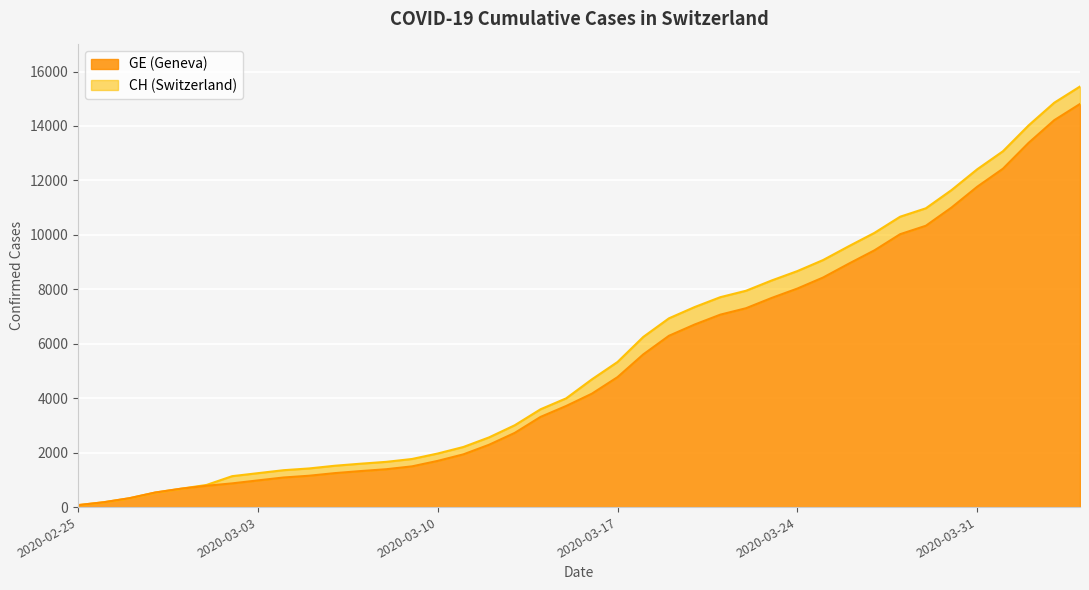

What is the approximate value of GE at 2020-03-04?

1087